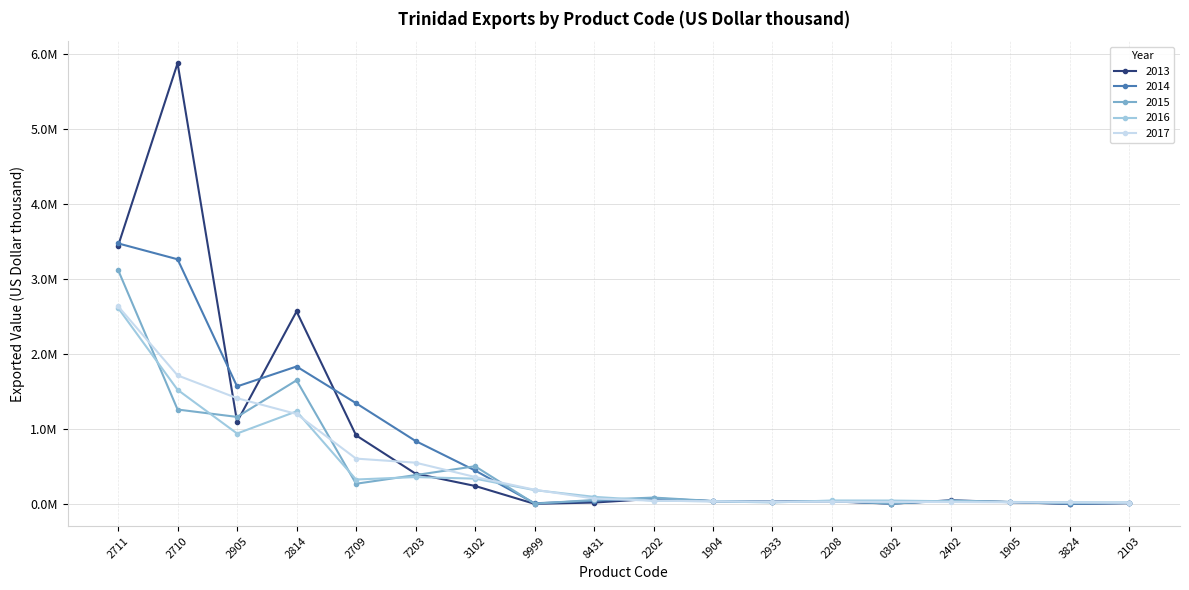

What are all the series names shown in the legend?

2013, 2014, 2015, 2016, 2017